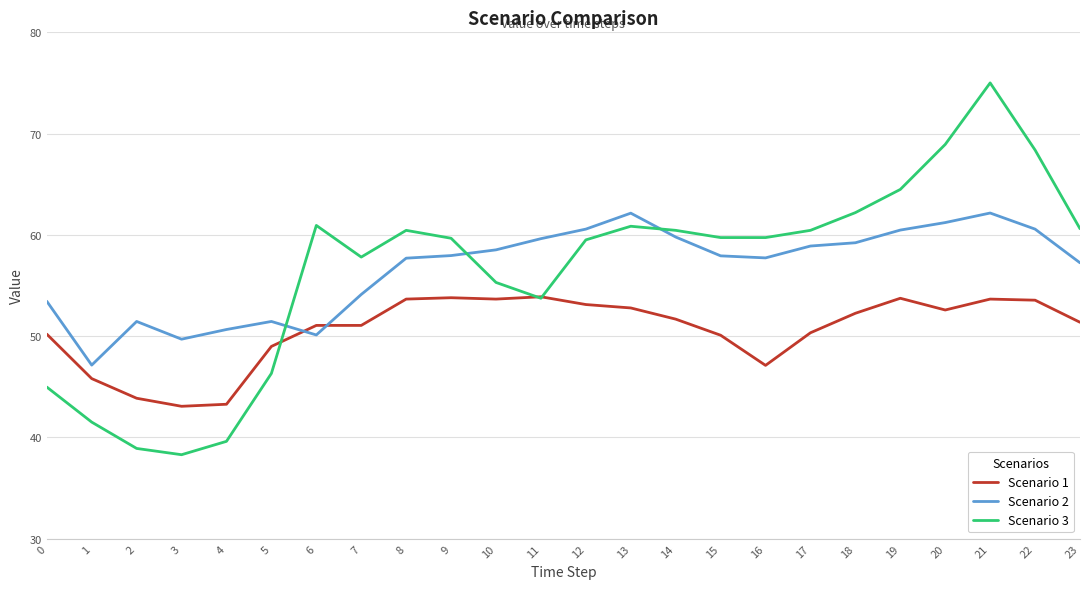

At how many categories does at least one series exceed 74?

1